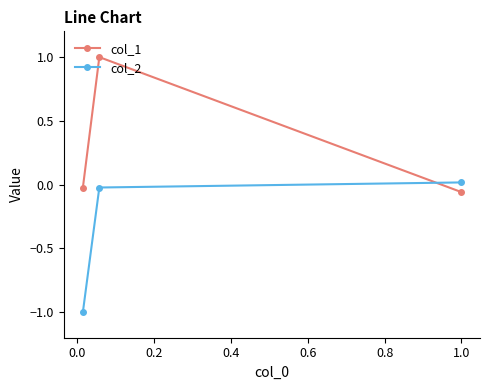

Rank the series by their maximum value, from lowest to highest.

col_2, col_1